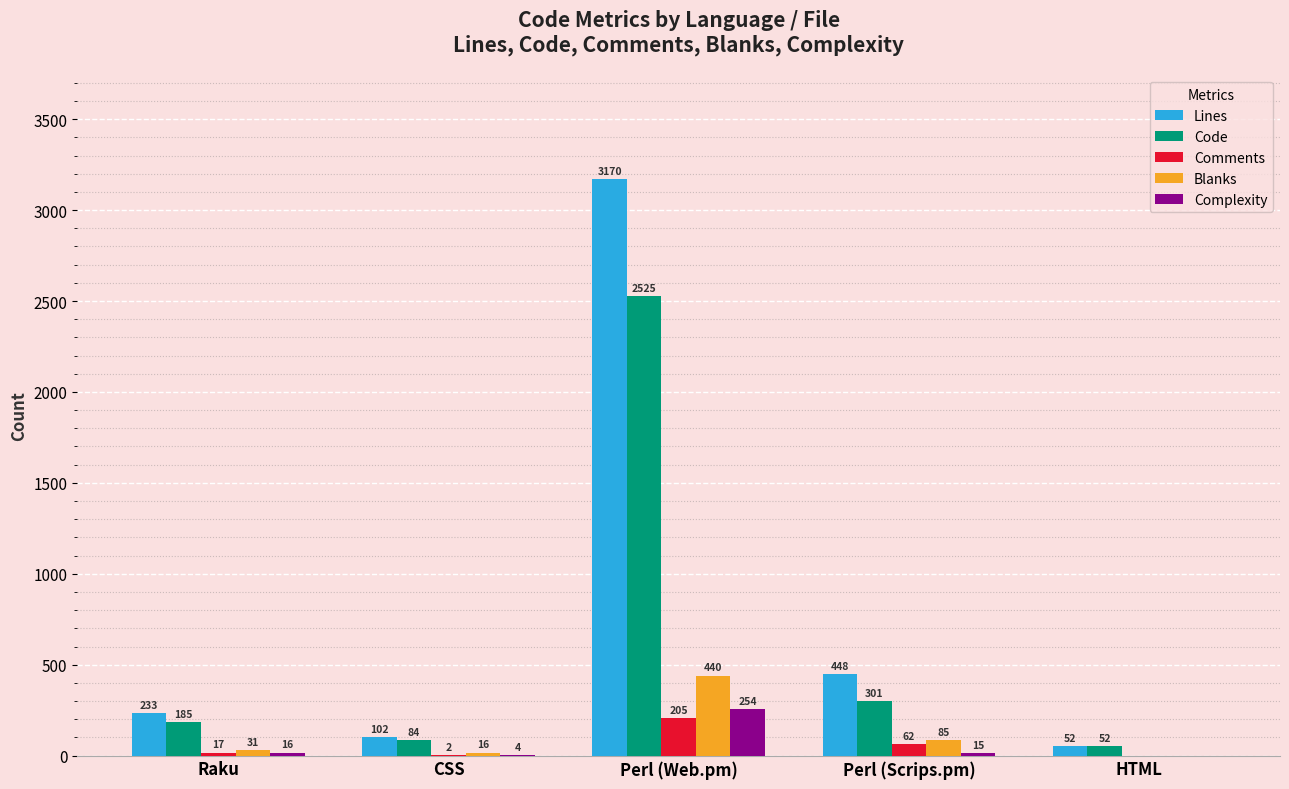

At which category is the sum across all series the highest?

Perl (Web.pm)